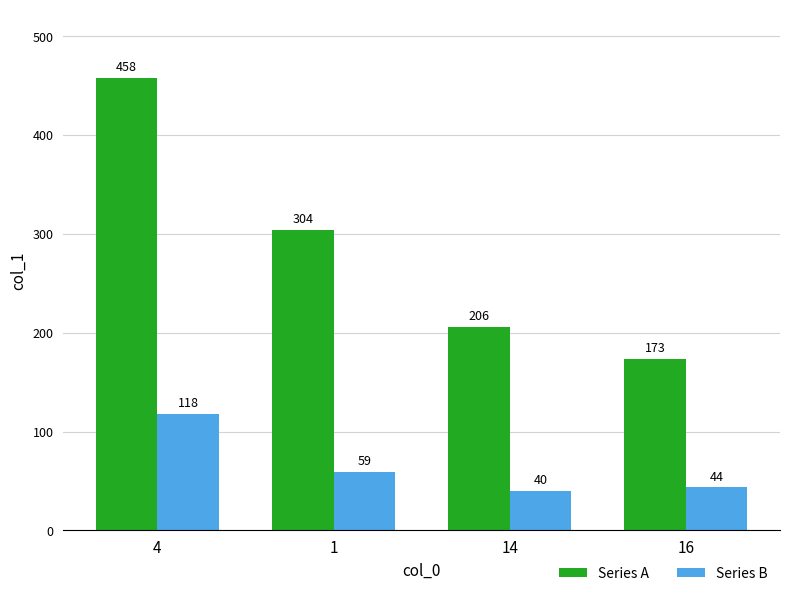

At how many categories does at least one series exceed 253?

2